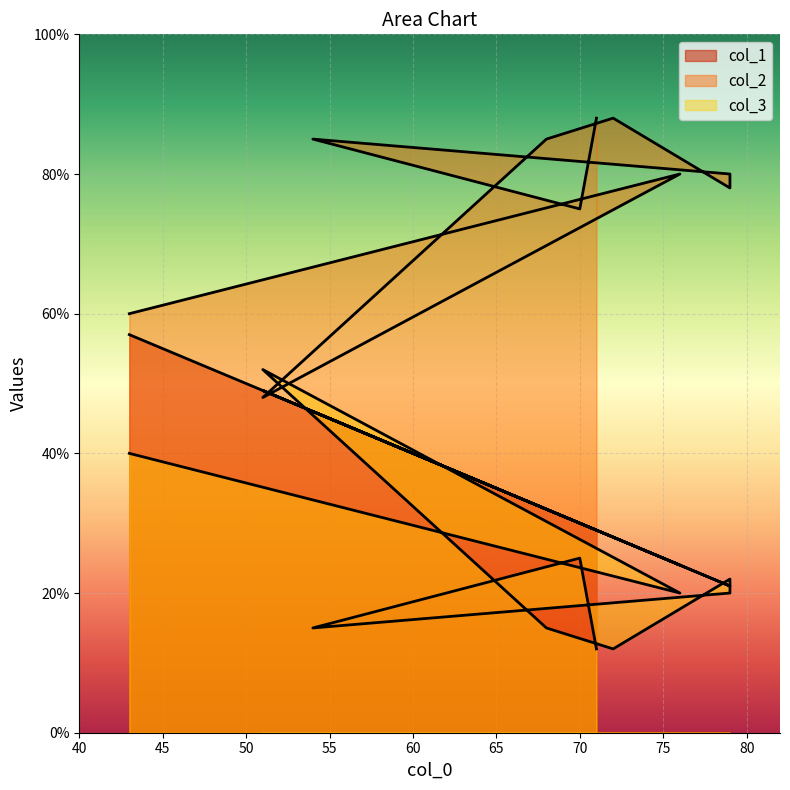

How many data points does each series have?

10